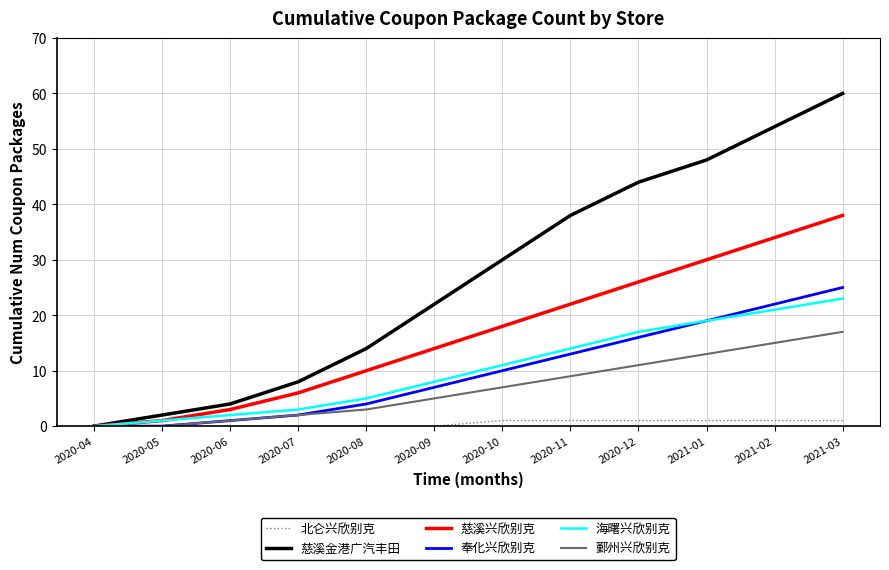

Which category has the lowest value in the 慈溪金港广汽丰田 series?

2020-04